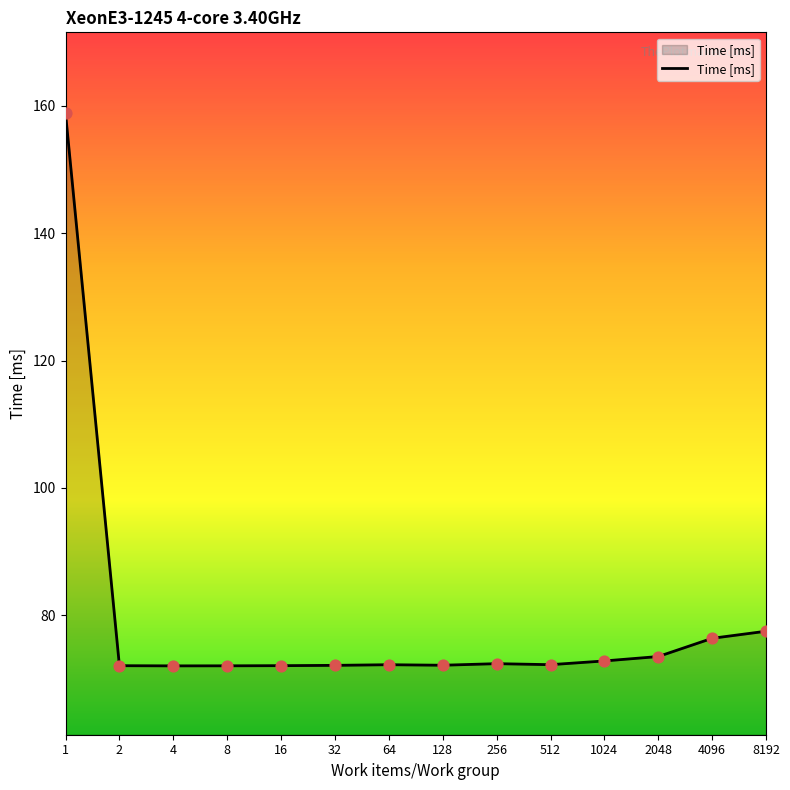

What is the change in value from 2 to 1024?

+0.7